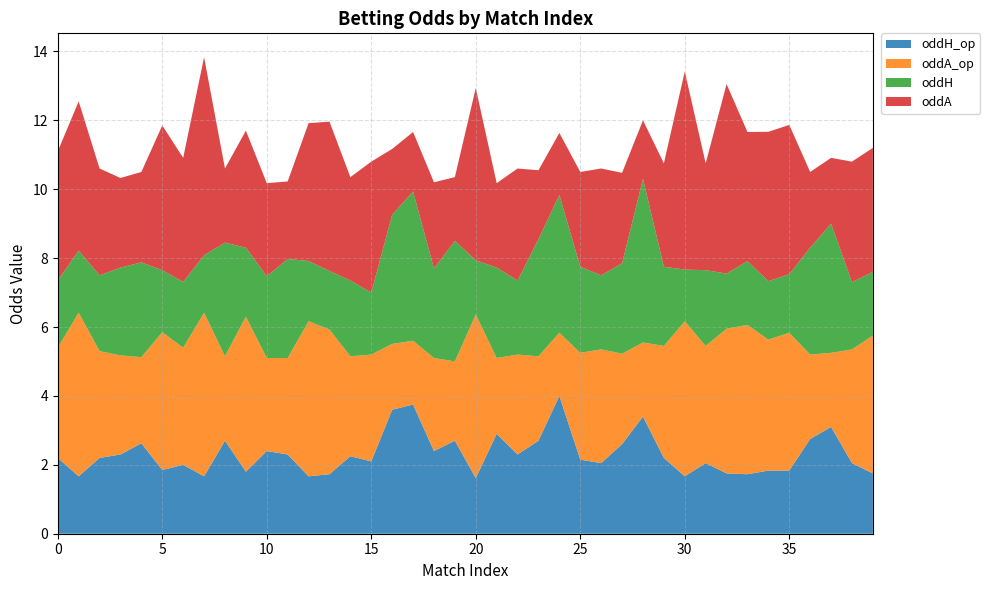

Reading left to right, what are all the values shown in this chart?

oddH_op: 2.2	1.7	2.2	2.3	2.6	1.9	2.0	1.7	2.7	1.8	2.4	2.3	1.7	1.7	2.2	2.1	3.6	3.8	2.4	2.7	1.6	2.9	2.3	2.7	4.0	2.1	2.0	2.6	3.4	2.2	1.7	2.0	1.8	1.7	1.8	1.8	2.8	3.1	2.0	1.8
oddA_op: 3.2	4.8	3.1	2.9	2.5	4.0	3.4	4.8	2.5	4.5	2.7	2.8	4.5	4.2	2.9	3.1	1.9	1.9	2.7	2.3	4.8	2.2	2.9	2.5	1.8	3.1	3.3	2.6	2.1	3.2	4.5	3.4	4.2	4.3	3.8	4.0	2.5	2.1	3.3	4.0
oddH: 1.9	1.8	2.2	2.5	2.8	1.8	1.9	1.7	3.3	2.0	2.4	2.9	1.8	1.7	2.2	1.8	3.8	4.3	2.6	3.5	1.6	2.6	2.1	3.4	4.0	2.5	2.1	2.6	4.8	2.3	1.5	2.2	1.6	1.9	1.7	1.7	3.1	3.8	1.9	1.9
oddA: 3.8	4.3	3.1	2.6	2.6	4.2	3.6	5.8	2.1	3.4	2.7	2.2	4.0	4.3	3.0	3.8	1.9	1.7	2.5	1.9	5.0	2.5	3.2	2.0	1.8	2.8	3.1	2.6	1.7	3.0	5.8	3.1	5.5	3.8	4.3	4.3	2.2	1.9	3.5	3.6